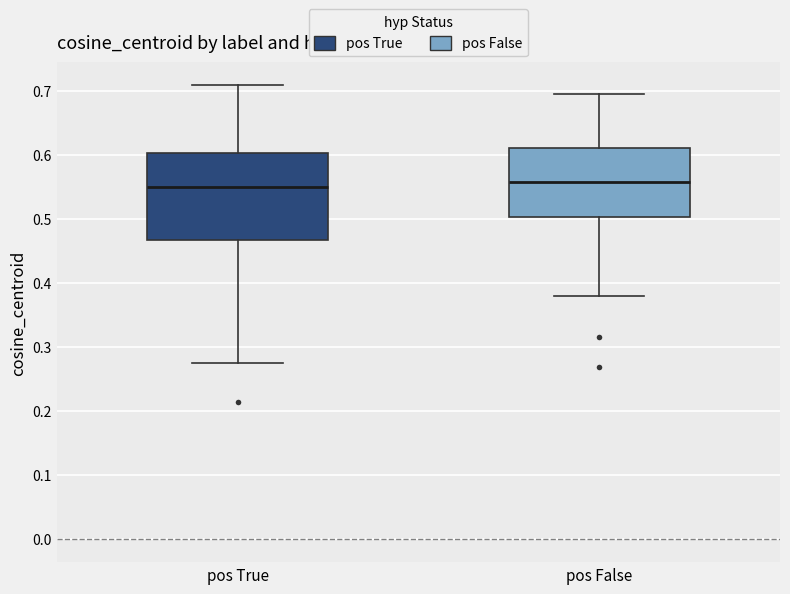

Reading left to right, read every box against the y-axis: the position of its median line, the range the box covers, and the ends of its whiskers. The values are not printed on the chart, so give them approximately, as read against the axis.

pos True: median 0.55, box 0.47 to 0.60, whiskers 0.27 to 0.71
pos False: median 0.56, box 0.50 to 0.61, whiskers 0.38 to 0.70